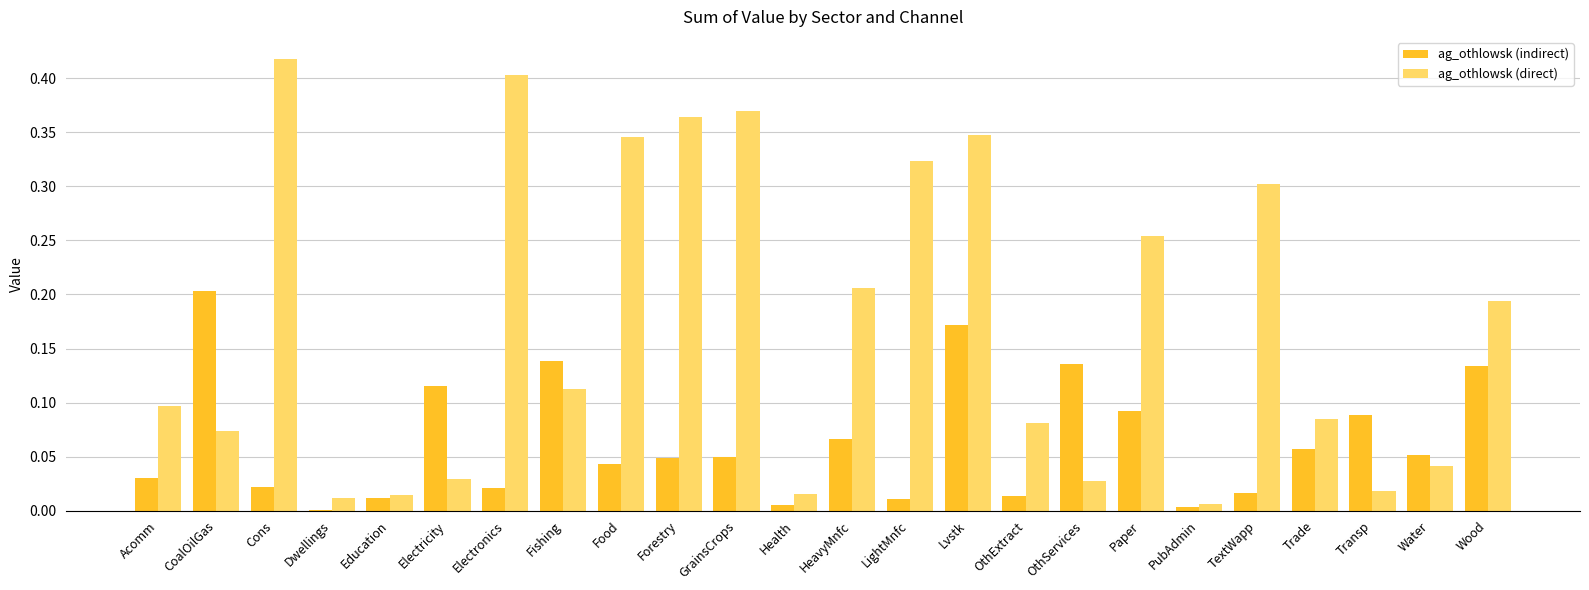

At which category is the sum across all series the highest?

Lvstk